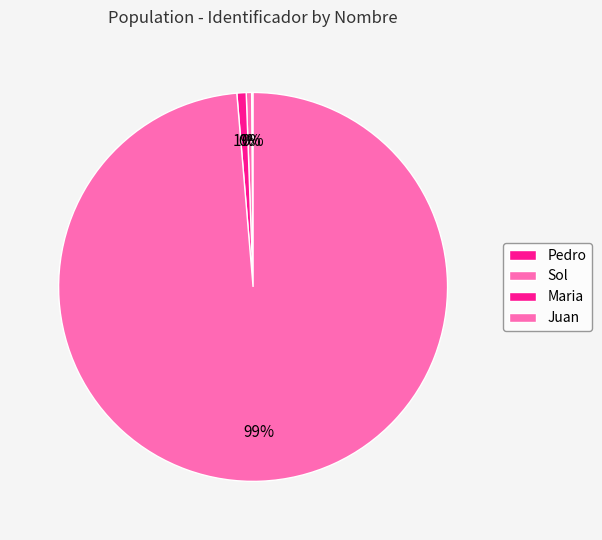

The Pedro slice represents 1% of the pie. True or false?

False